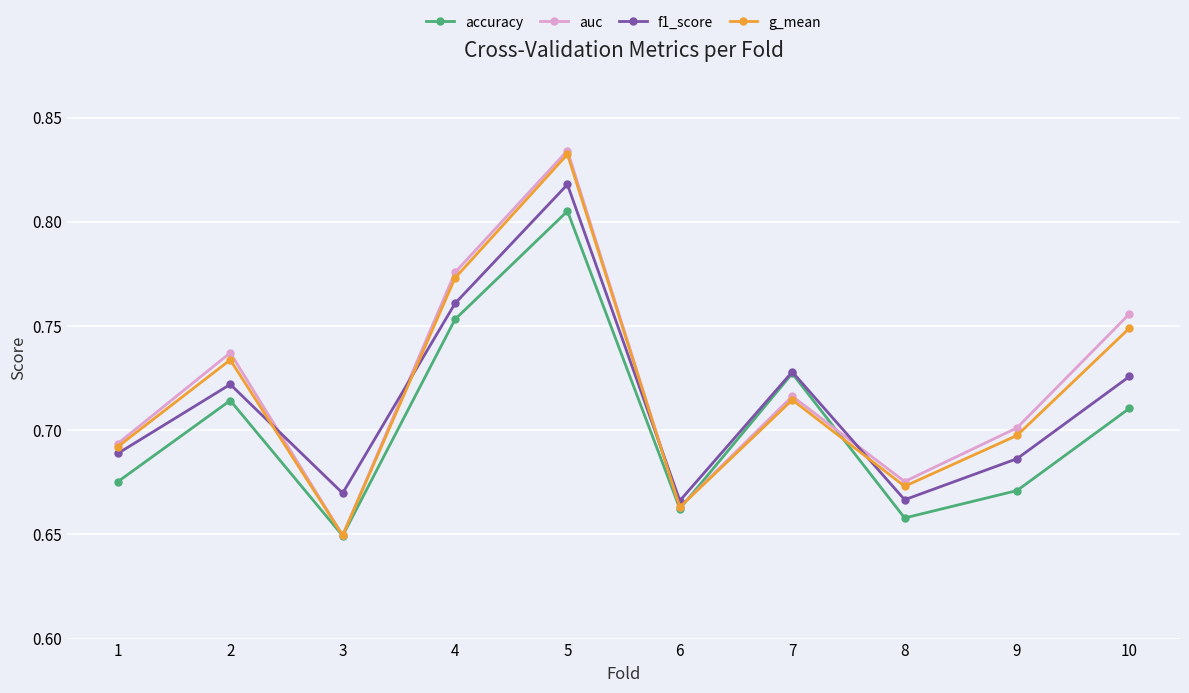

True or false: f1_score and auc cross at least once.

True